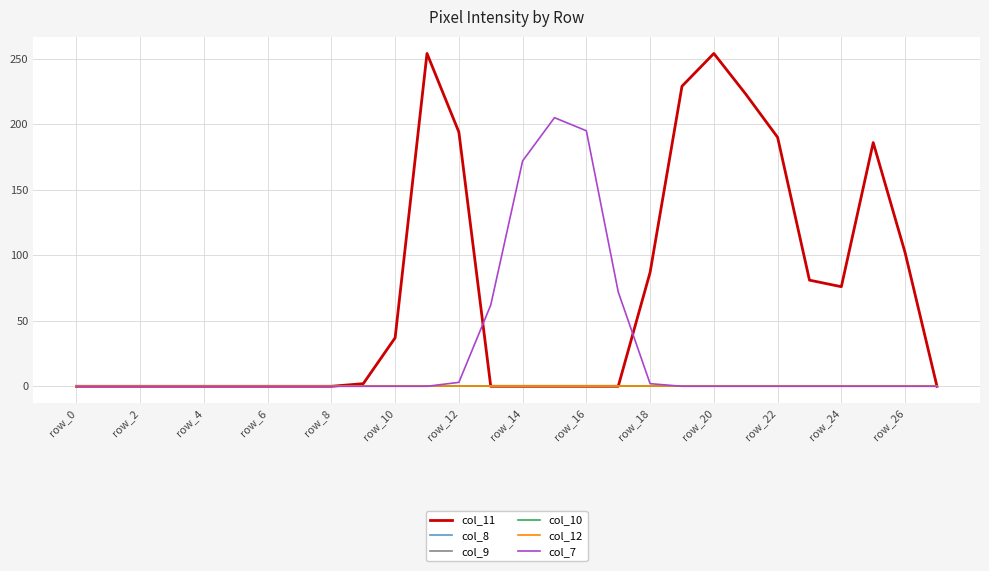

Is this an area chart (filled region under the line)?

No